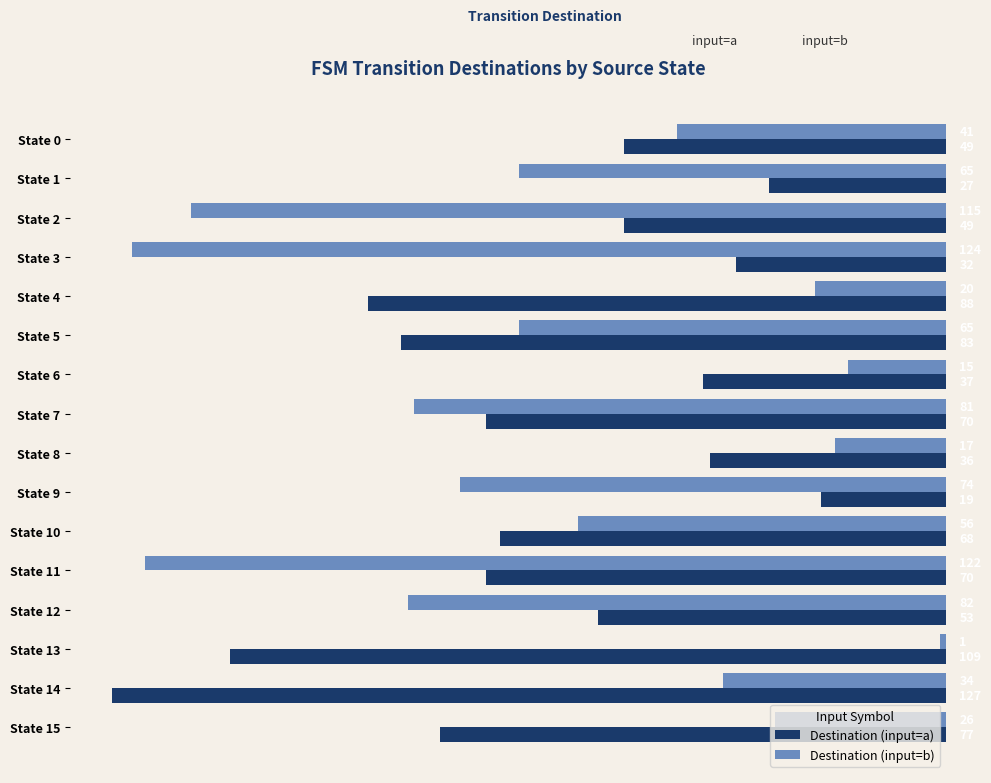

What are all the series names shown in the legend?

Destination (input=a), Destination (input=b)